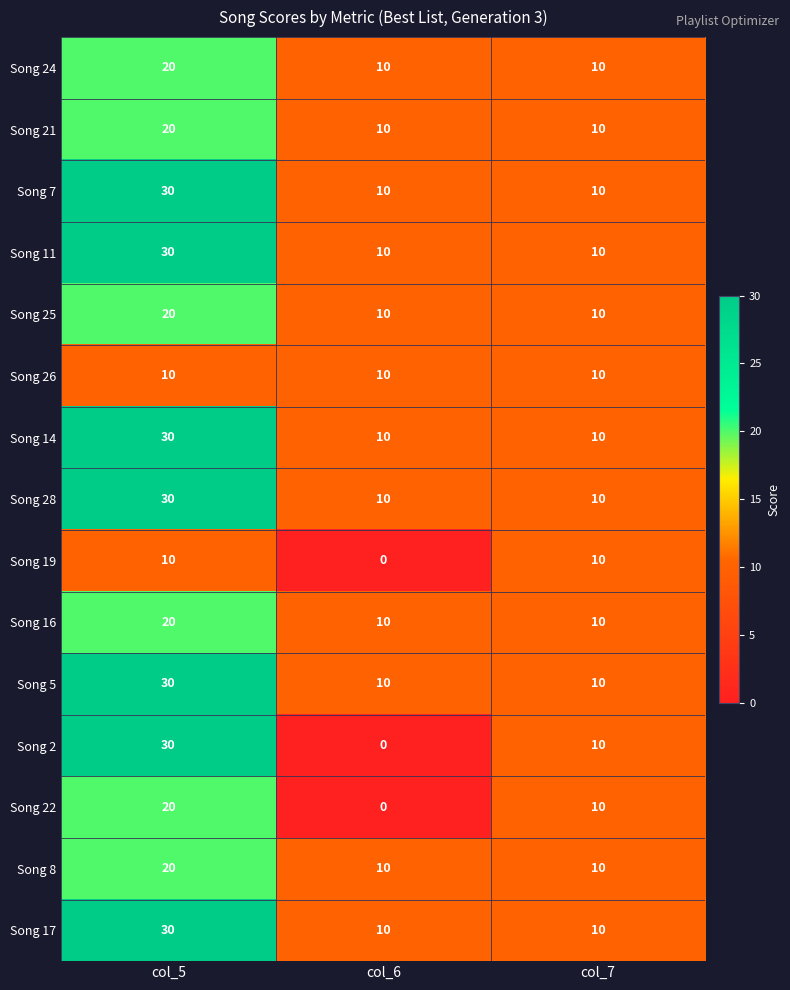

What is the maximum value shown in the chart?

30